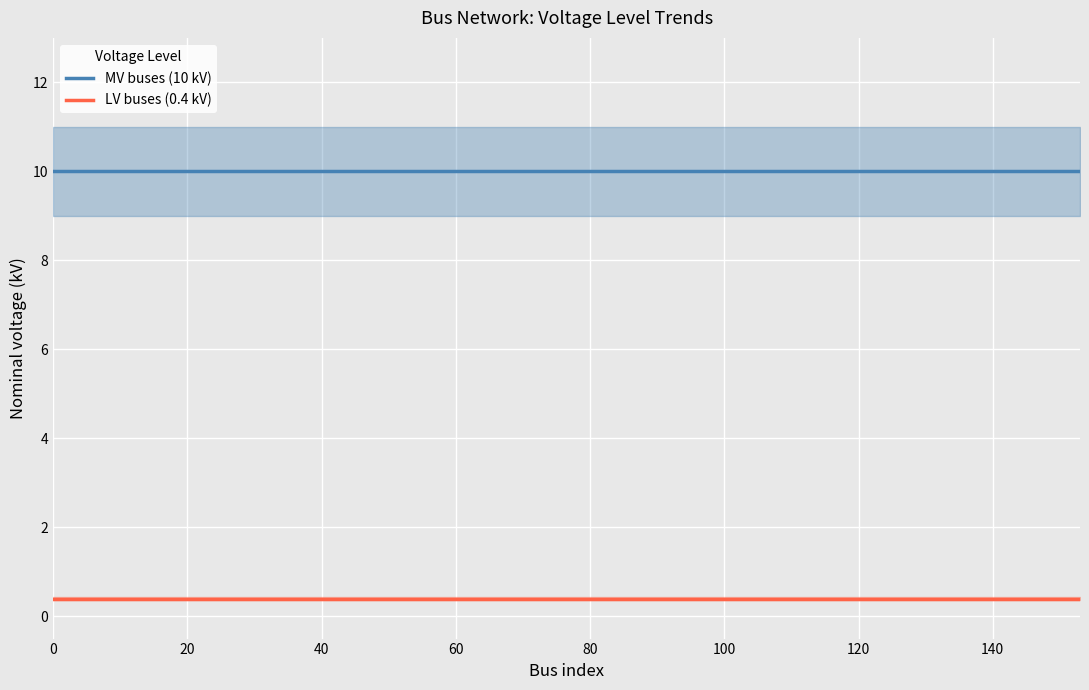

True or false: MV buses (10 kV) and LV buses (0.4 kV) intersect in this chart.

False